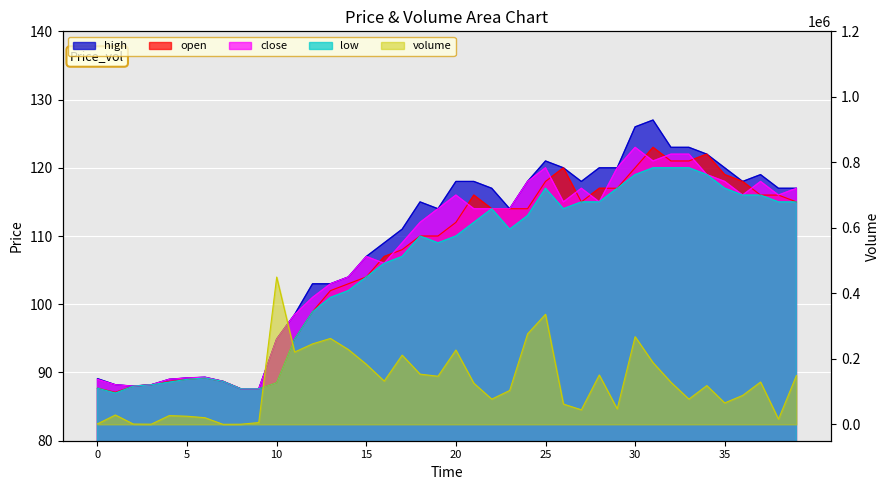

Reading right to left, transcribe all the data shown in this chart.

open: 115.0	116.0	116.0	118.0	119.0	122.0	121.0	121.0	123.0	120.0	117.0	117.0	115.0	120.0	118.0	114.0	114.0	114.0	116.0	112.0	110.0	110.0	108.0	107.0	104.0	103.0	102.0	98.9	94.9	88.5	87.6	87.6	88.7	89.2	89.0	88.7	88.2	88.0	87.1	87.7
close: 117.0	116.0	118.0	116.0	118.0	119.0	122.0	122.0	121.0	123.0	120.0	115.0	117.0	115.0	120.0	118.0	114.0	114.0	114.0	116.0	114.0	112.0	109.0	106.0	107.0	104.0	103.0	101.0	98.5	94.9	87.6	87.6	88.7	89.3	89.2	89.0	88.2	88.0	88.2	89.0
high: 117.0	117.0	119.0	118.0	120.0	122.0	123.0	123.0	127.0	126.0	120.0	120.0	118.0	120.0	121.0	118.0	114.0	117.0	118.0	118.0	114.0	115.0	111.0	109.0	107.0	104.0	103.0	103.0	98.5	94.9	87.6	87.6	88.7	89.3	89.2	89.0	88.2	88.0	88.2	89.1
low: 115.0	115.0	116.0	116.0	117.0	119.0	120.0	120.0	120.0	119.0	117.0	115.0	115.0	114.0	117.0	113.0	111.0	114.0	112.0	110.0	109.0	110.0	107.0	106.0	104.0	102.0	101.0	98.9	94.9	88.5	87.6	87.6	88.7	89.2	89.0	88.6	88.2	88.0	87.0	87.7
volume: 149123.5	15867.5	129292.5	88317.5	65497.8	118390.1	77071.4	128501.3	188465.9	267712.4	47235.4	150775.4	44416.3	61887.9	336052.3	276395.7	103445.8	77012.2	125678.9	227007.0	146909.2	153282.9	211360.0	132158.4	183497.2	228347.8	262299.0	245752.7	220783.6	449734.4	5427.3	393.6	112.7	20255.6	24808.0	26695.5	500.0	894.0	28596.4	1500.0